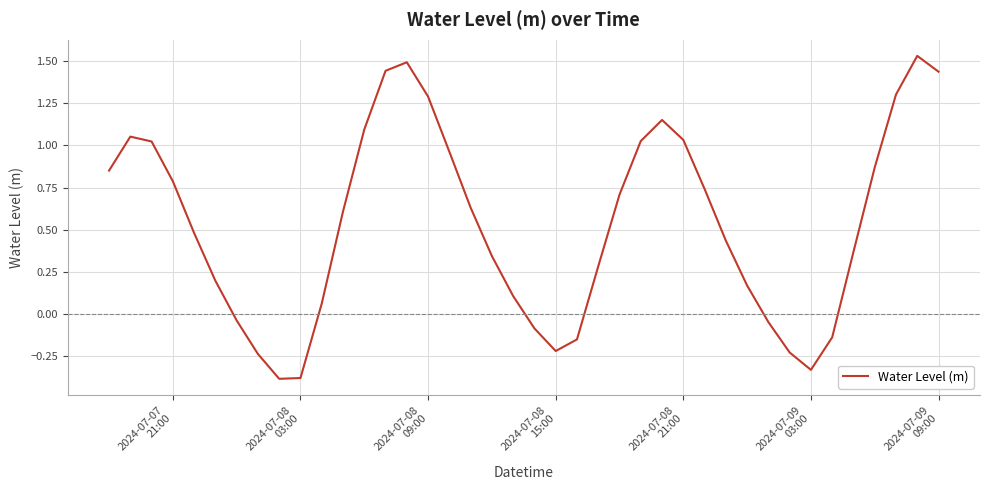

What is the difference between the maximum and minimum values?

1.9